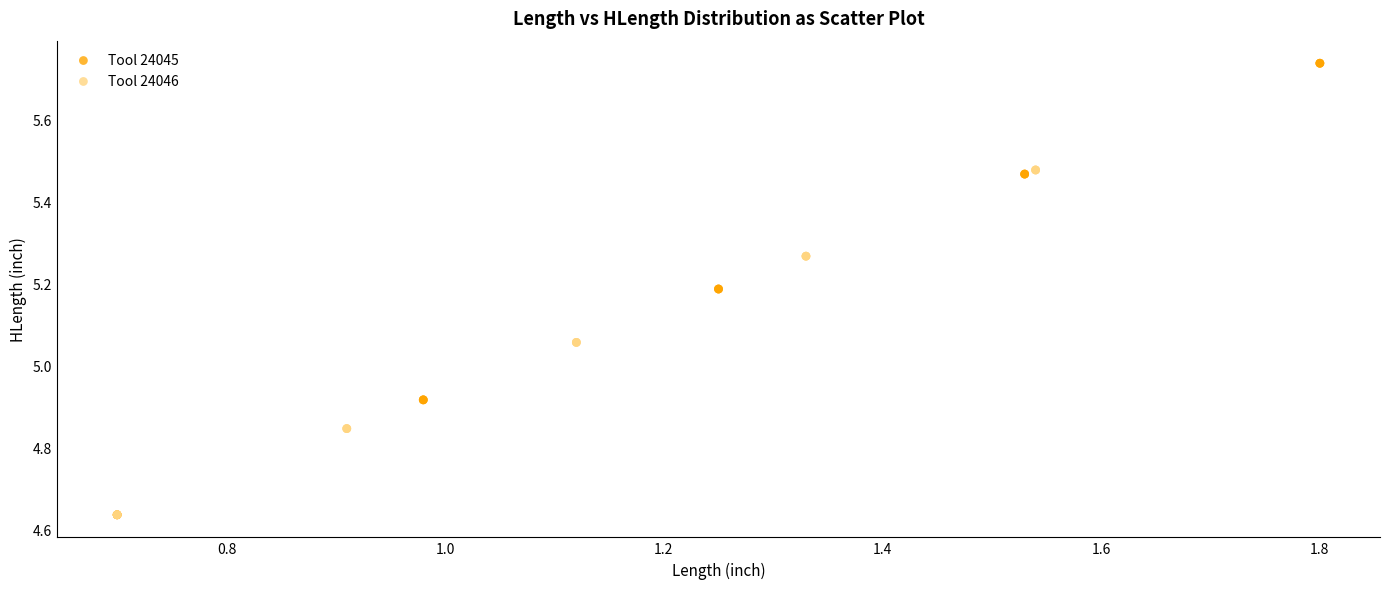

Which series contains the highest Y value?

Tool 24045